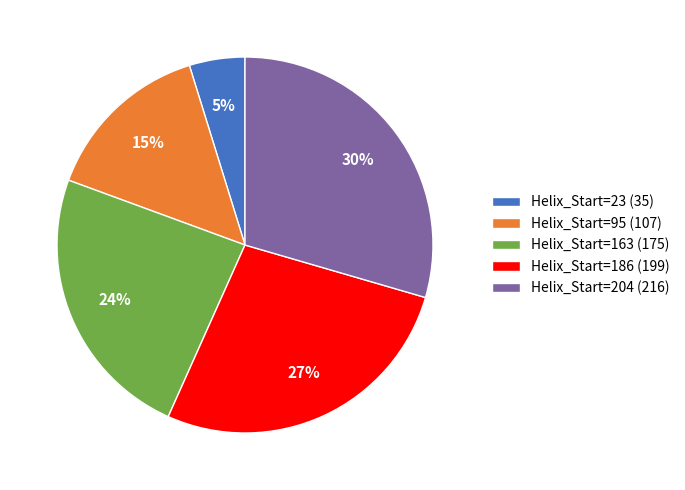

Which slice is the smallest?

Helix_Start=23